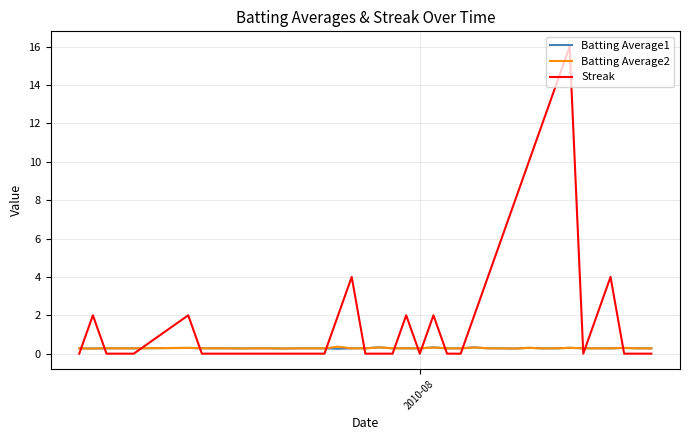

How many series are shown in this chart?

3